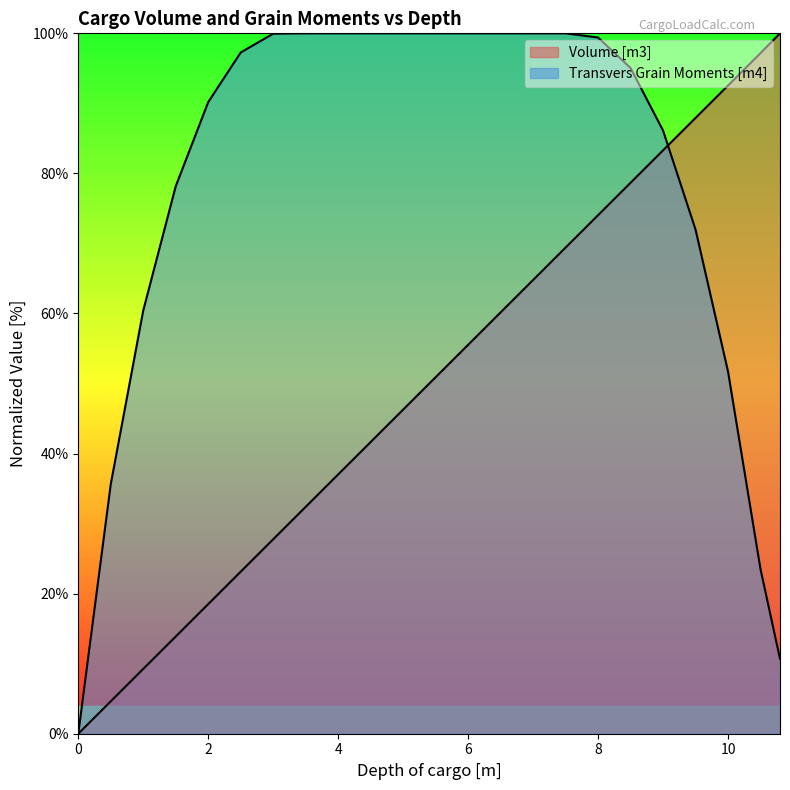

Does the chart have visible grid lines?

No